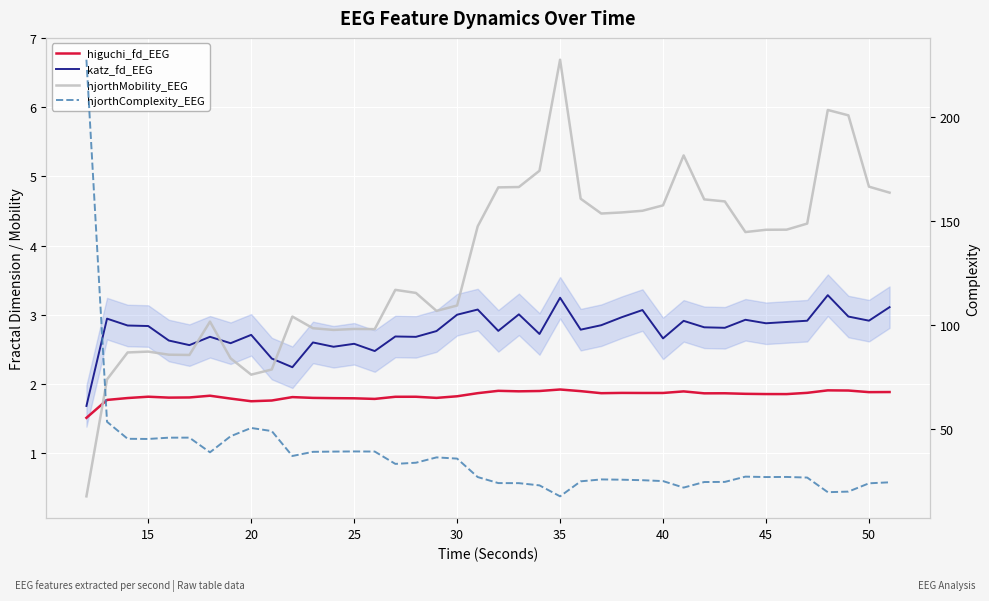

True or false: higuchi_fd_EEG and katz_fd_EEG intersect in this chart.

False